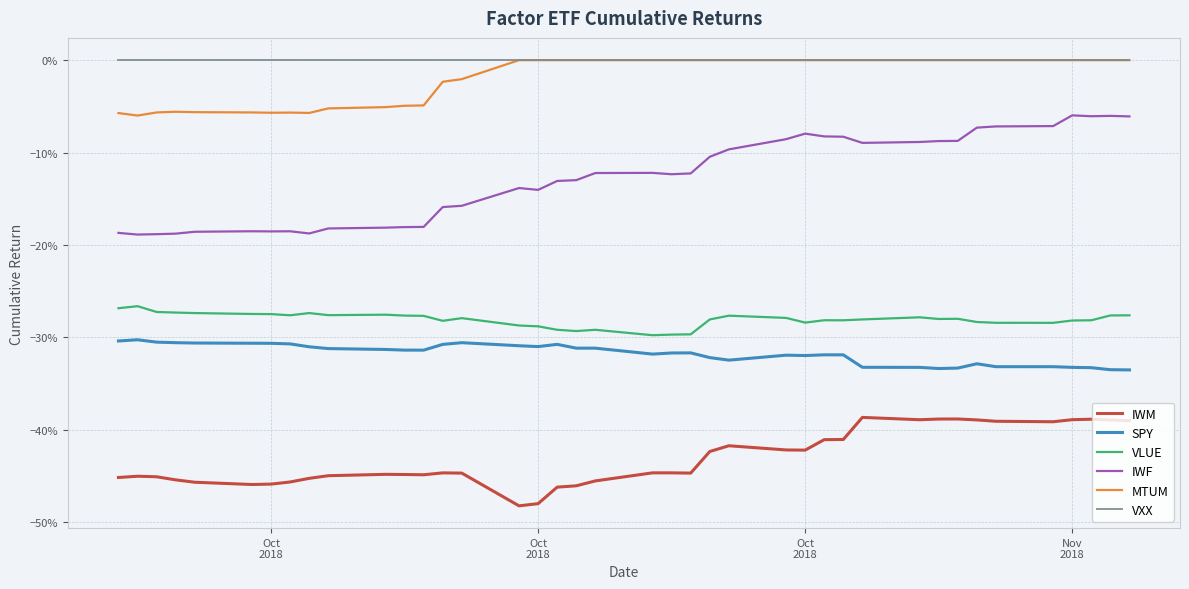

True or false: IWM and VXX intersect in this chart.

False